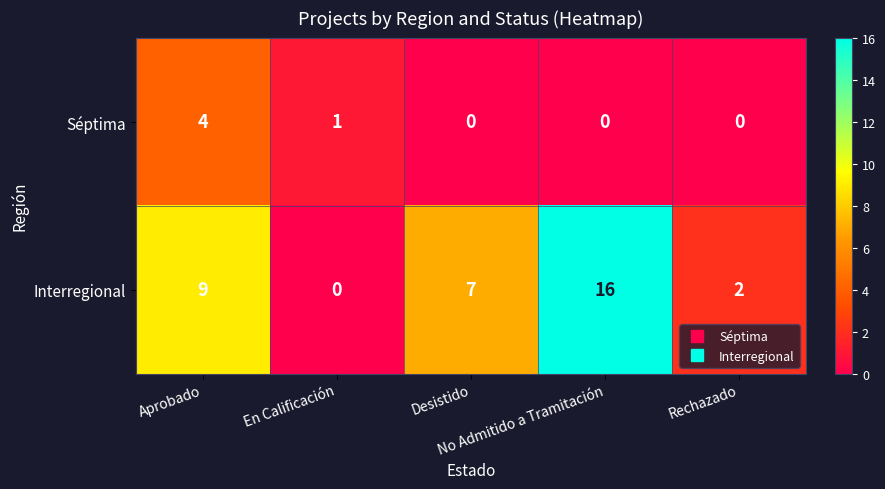

What is the difference between the second highest and second lowest values in the Interregional series?

7